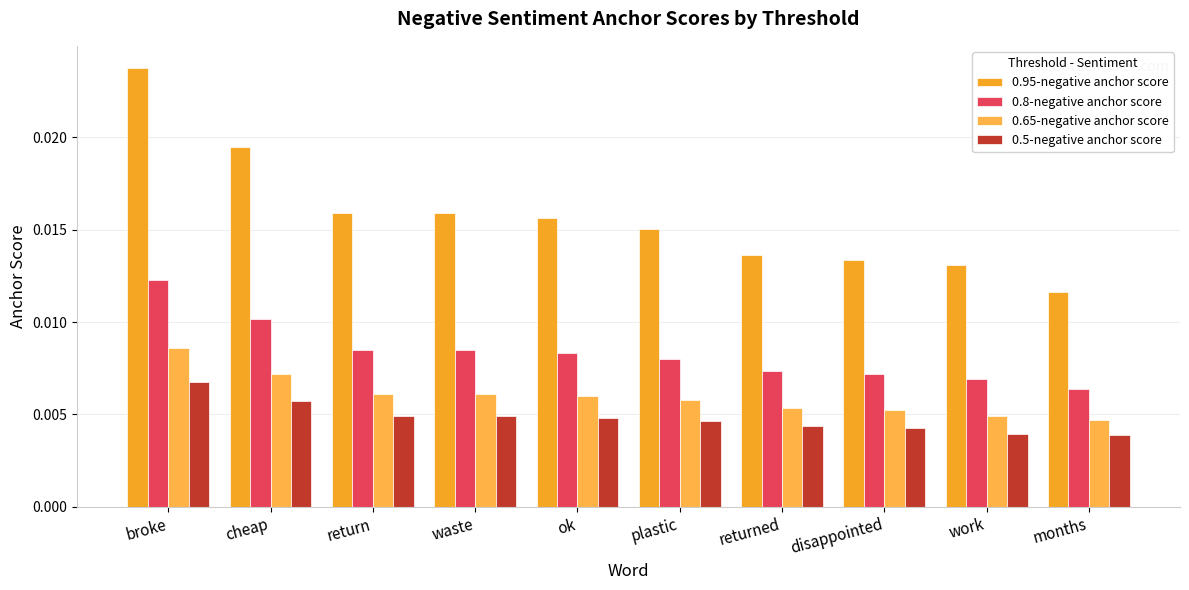

Does the chart contain stacked bars?

No